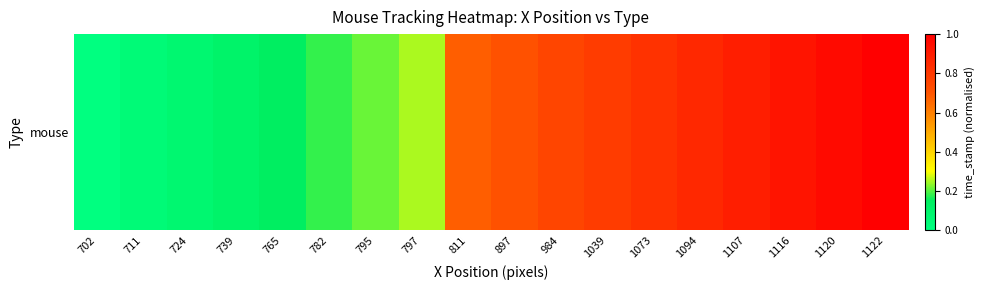

List the labels in order of value, largest first.

1122, 1120, 1116, 1107, 1094, 1073, 1039, 984, 897, 811, 797, 795, 782, 765, 739, 724, 711, 702